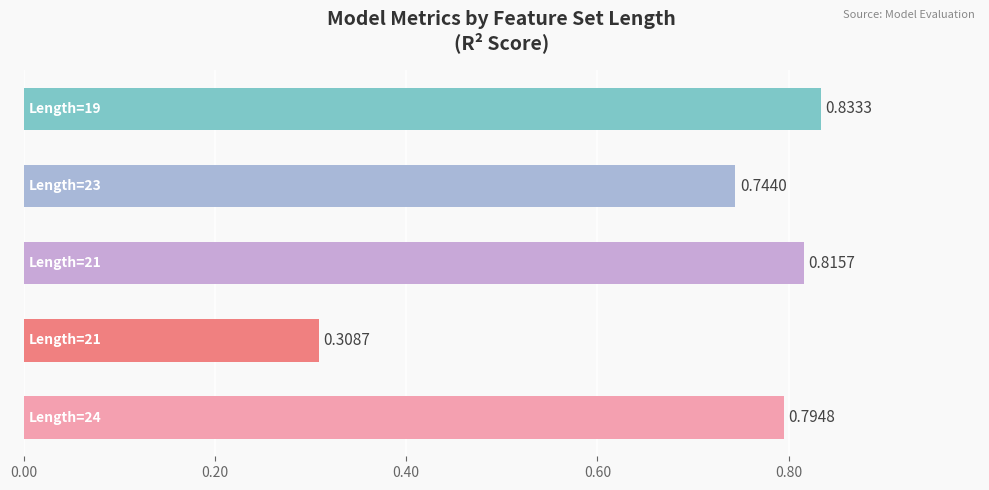

What is the difference between the second highest and minimum values?

0.5